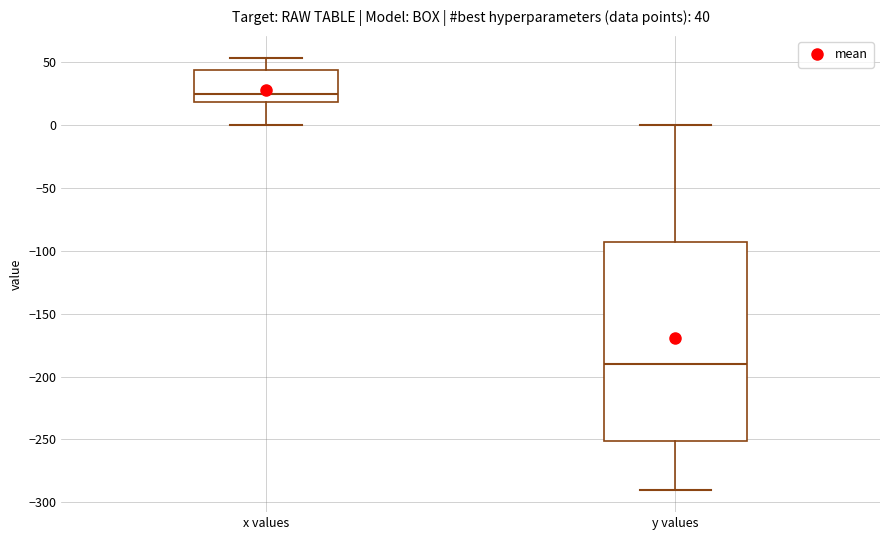

Which box's median line is the highest?

x values